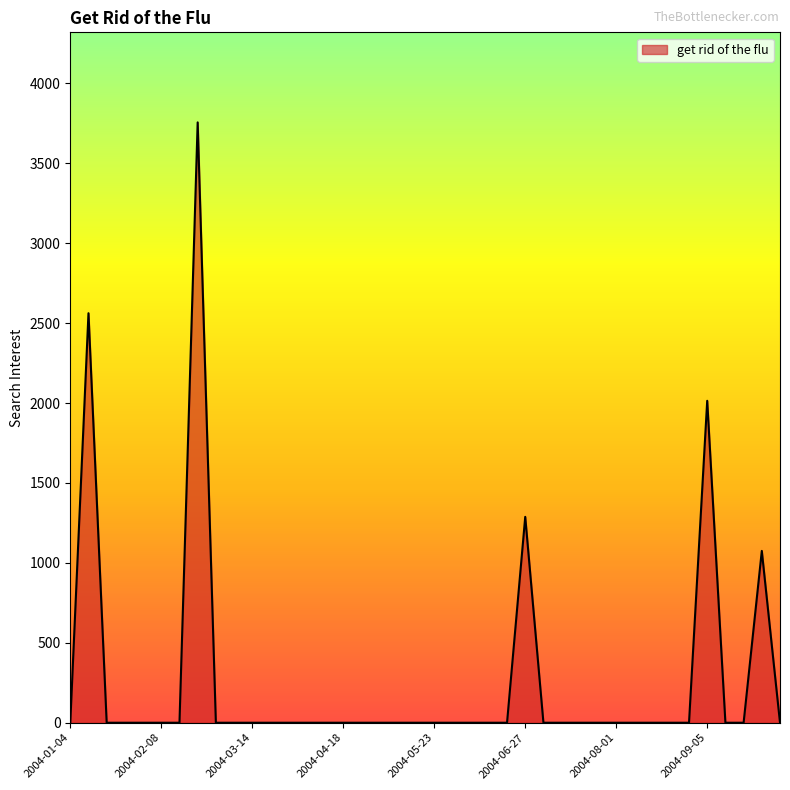

What is the greatest value displayed?

3756.1